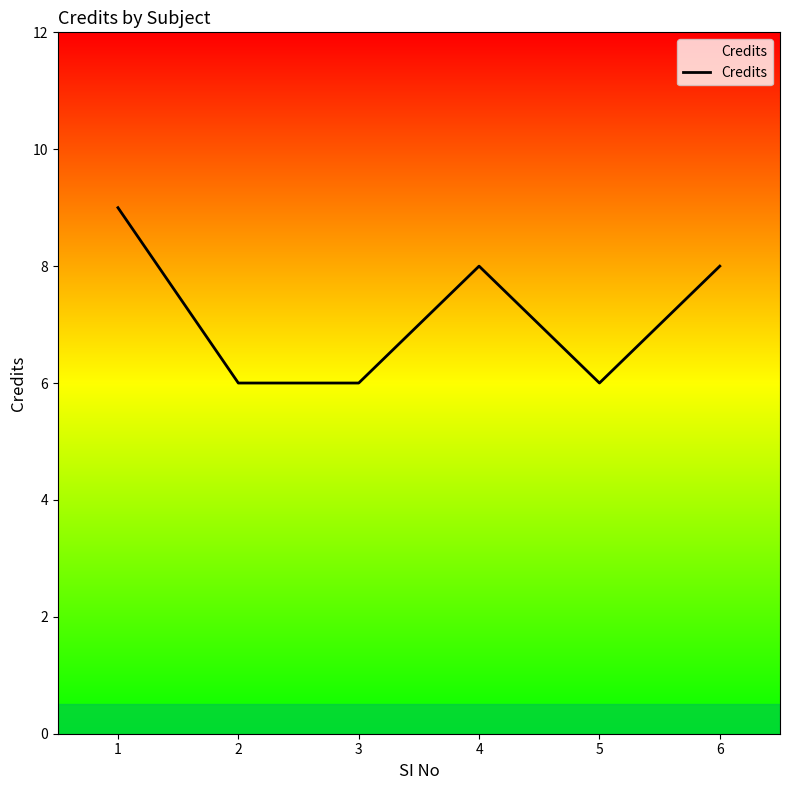

What is the sum of the values at 6 and 5?

14